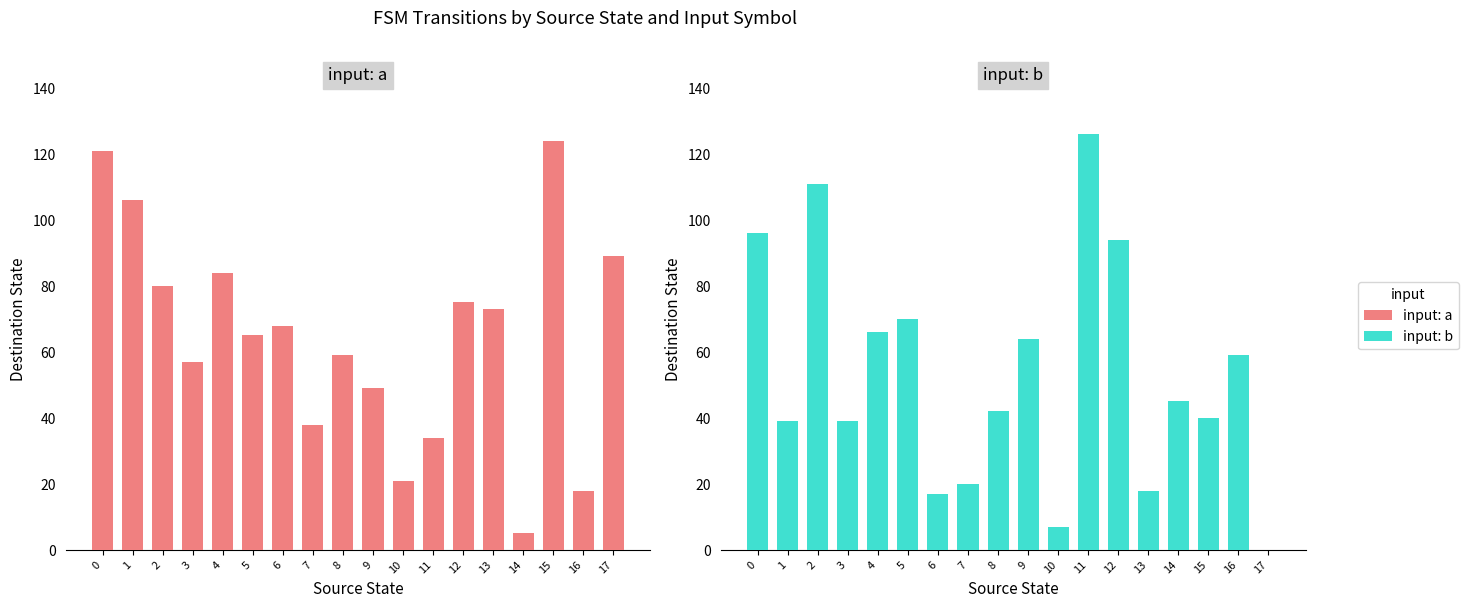

Between 8 and 11, which series saw the biggest shift?

input: b